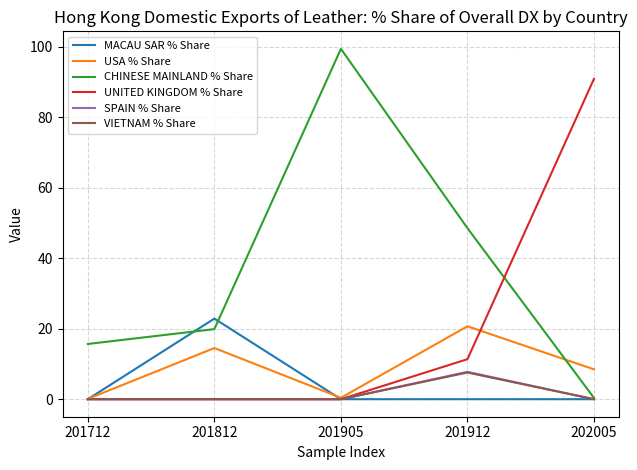

Is it true that USA % Share equals 14.5 at 201812?

True